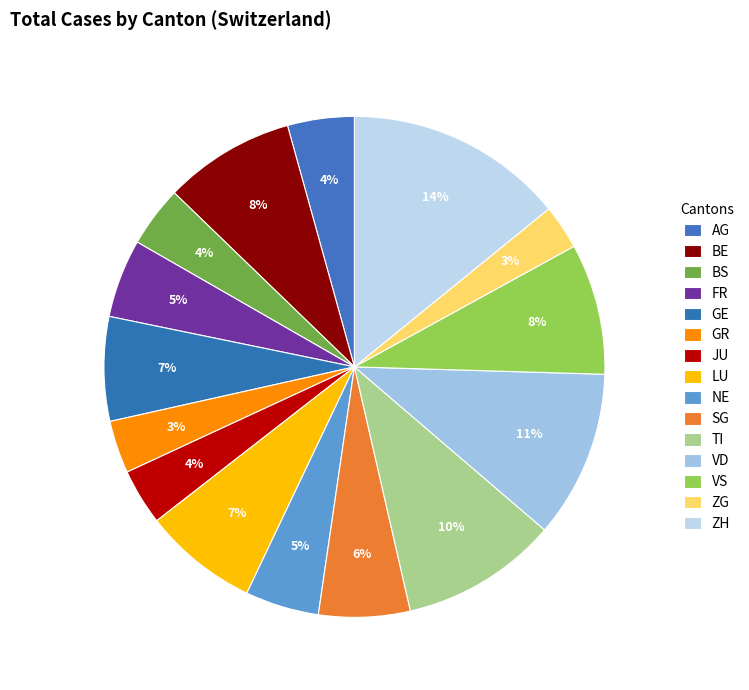

What percentage do VS and LU together represent?

15.9%